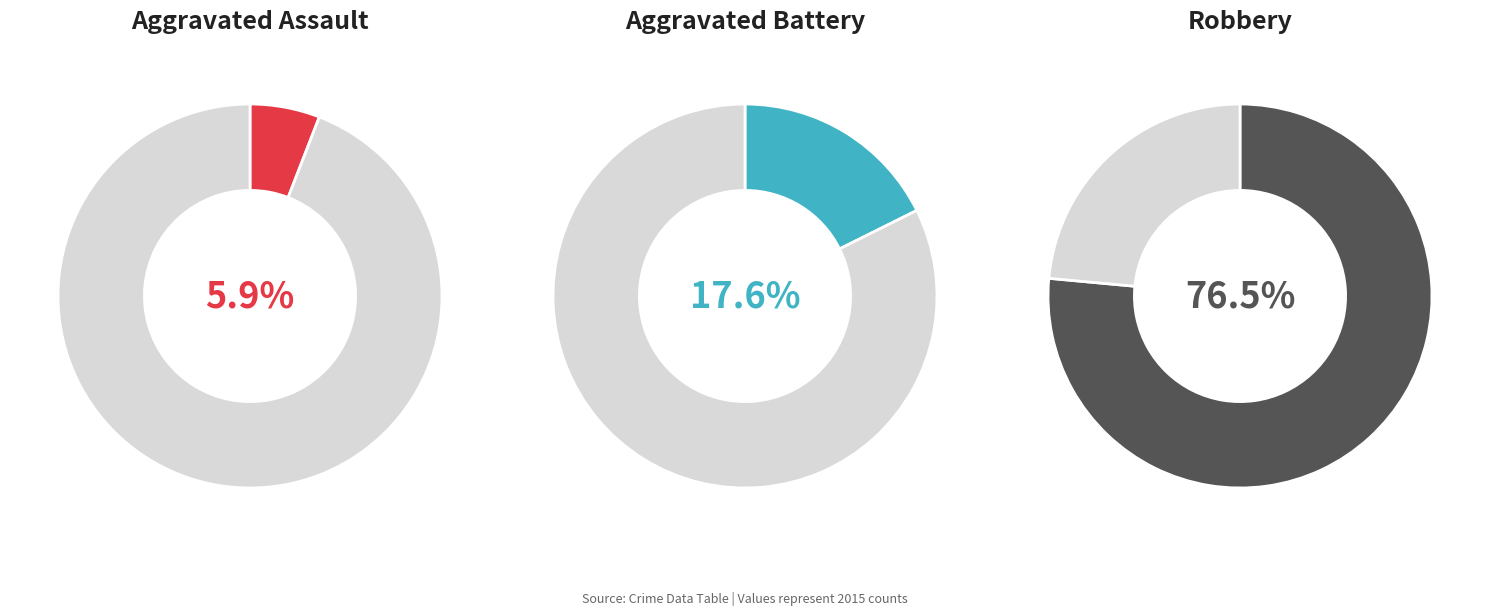

Approximately how many times larger is the value at Aggravated Battery compared to Robbery?

0.2